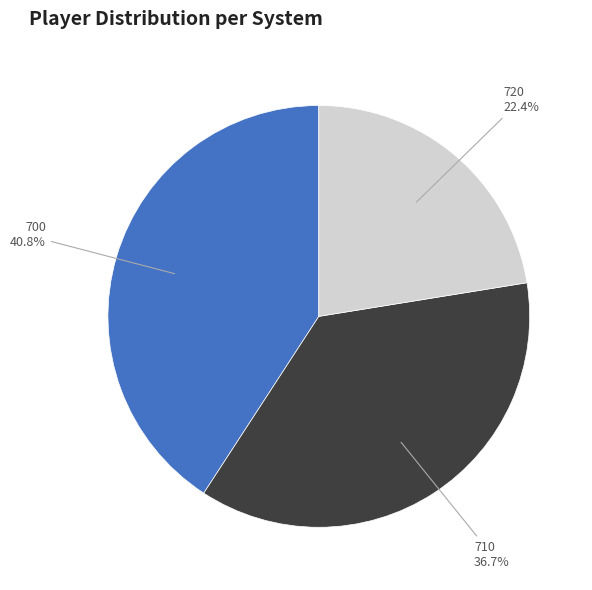

To the nearest percent, what portion does 710 represent?

37%